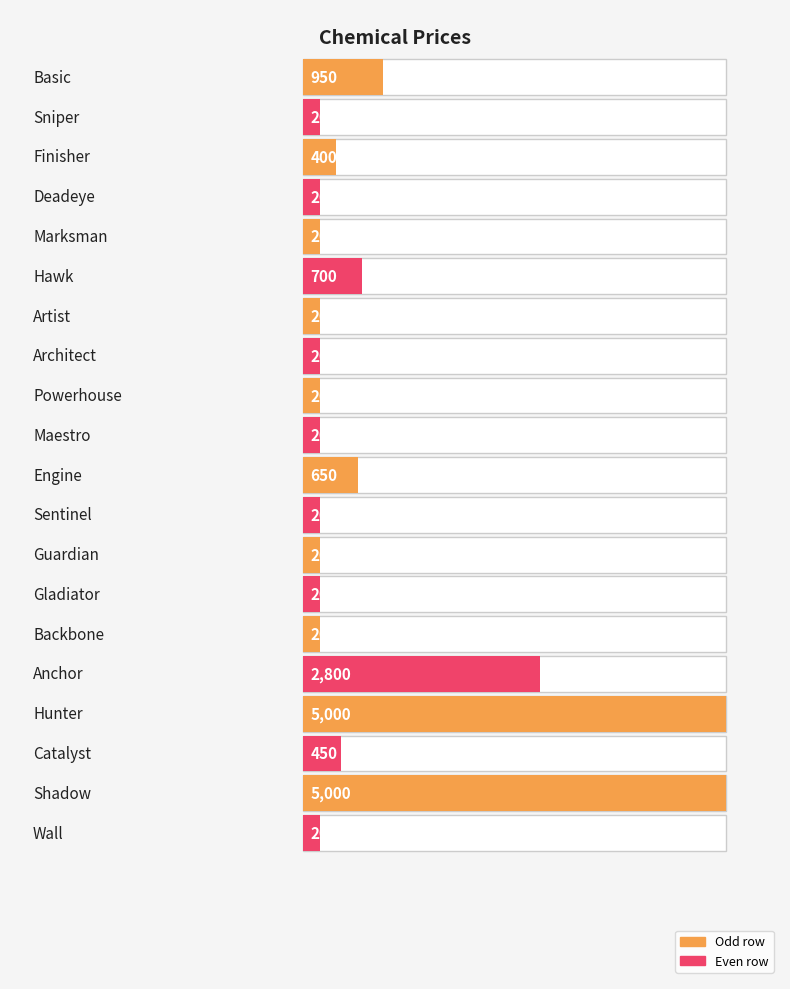

What is the smallest value displayed?

200